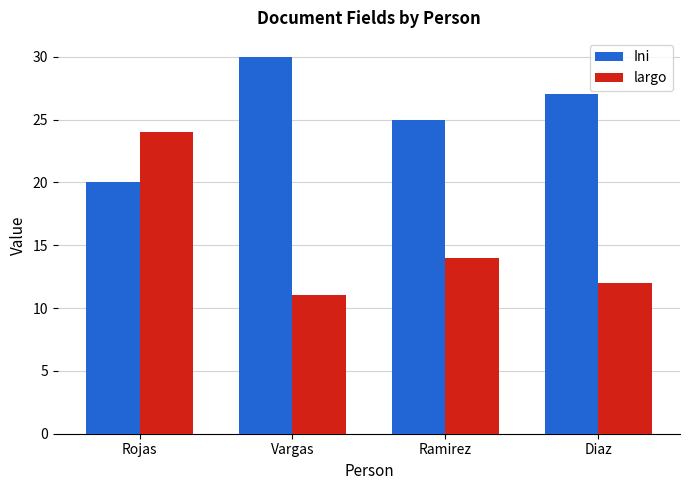

What is the total value across all series at Rojas?

44